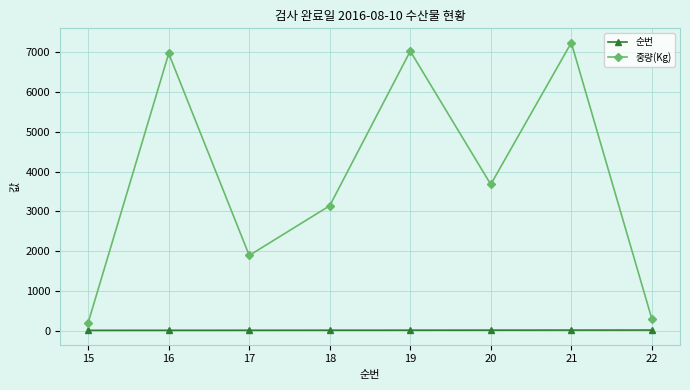

Does the chart display data point markers on the line(s)?

Yes